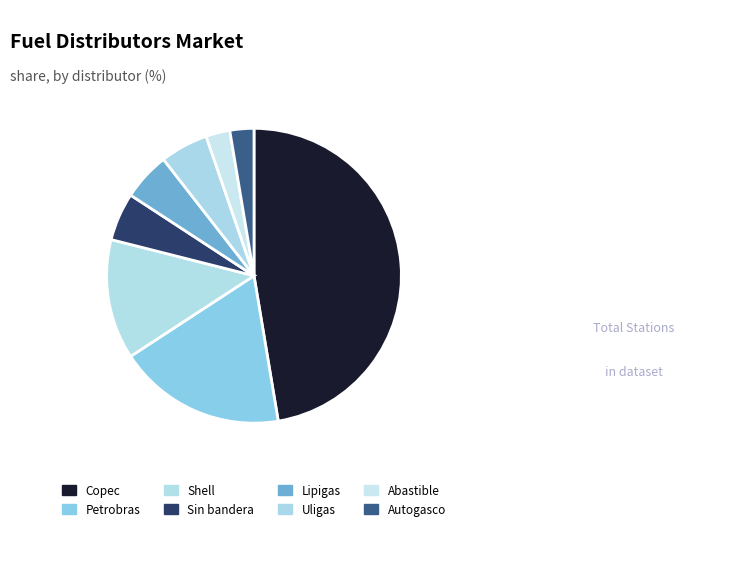

Is the sum of Uligas and Abastible greater than half?

No